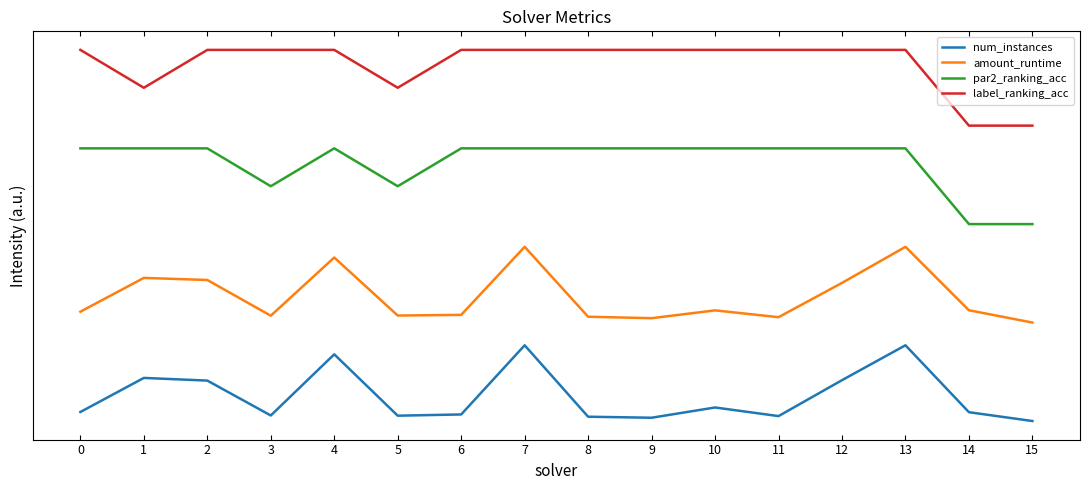

True or false: num_instances has more than 0 points higher than both neighbors.

True